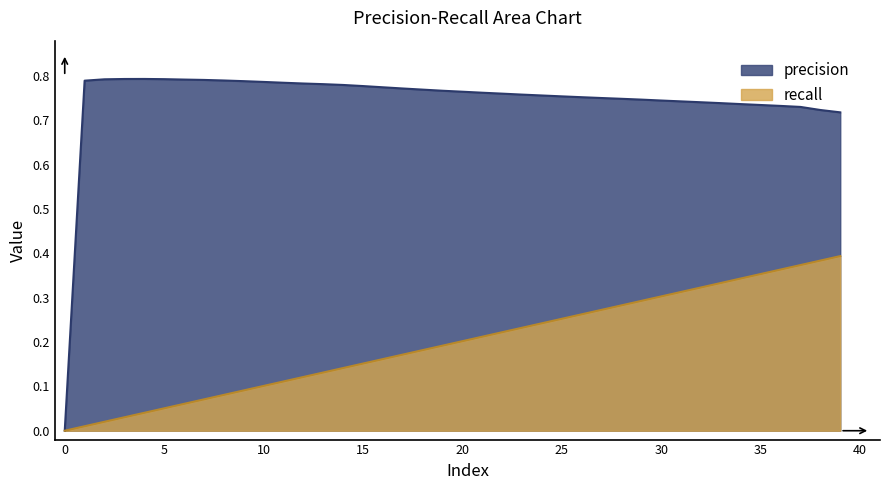

Is the value of precision at 1 greater than the value of recall at 27?

Yes